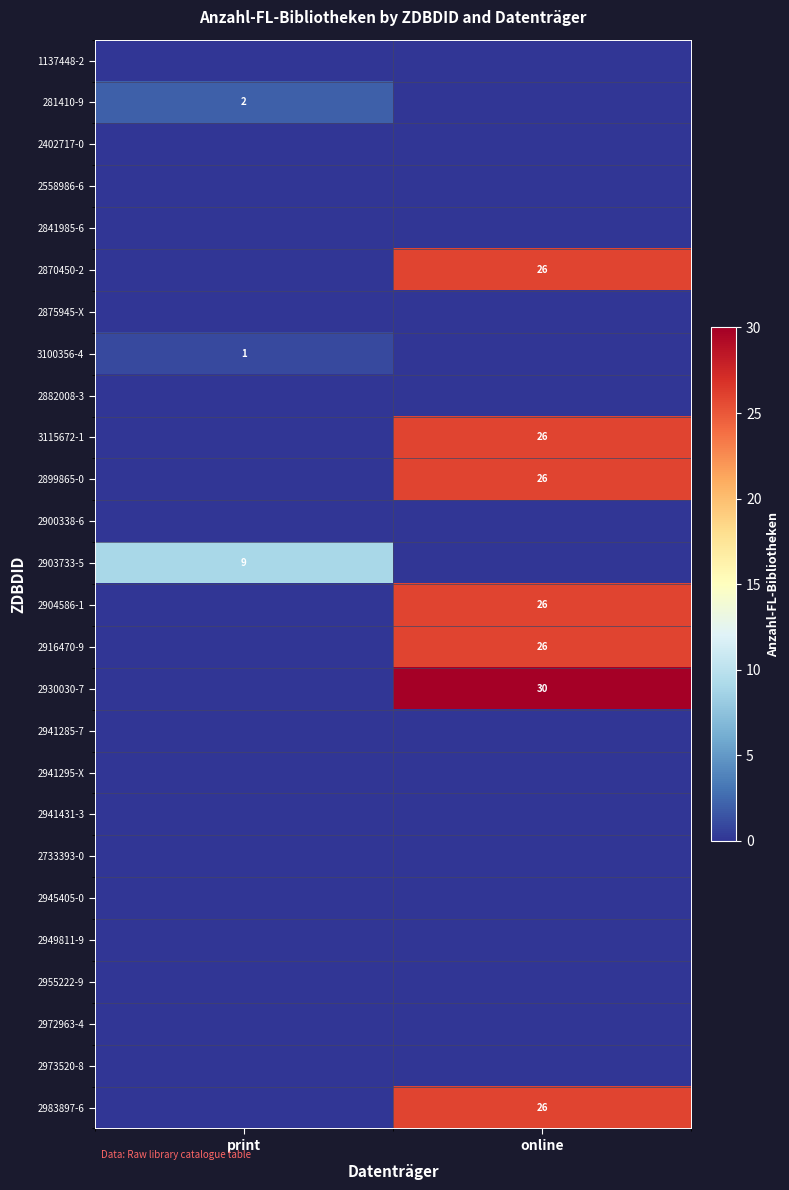

What is the difference between the highest and lowest values at online?

30